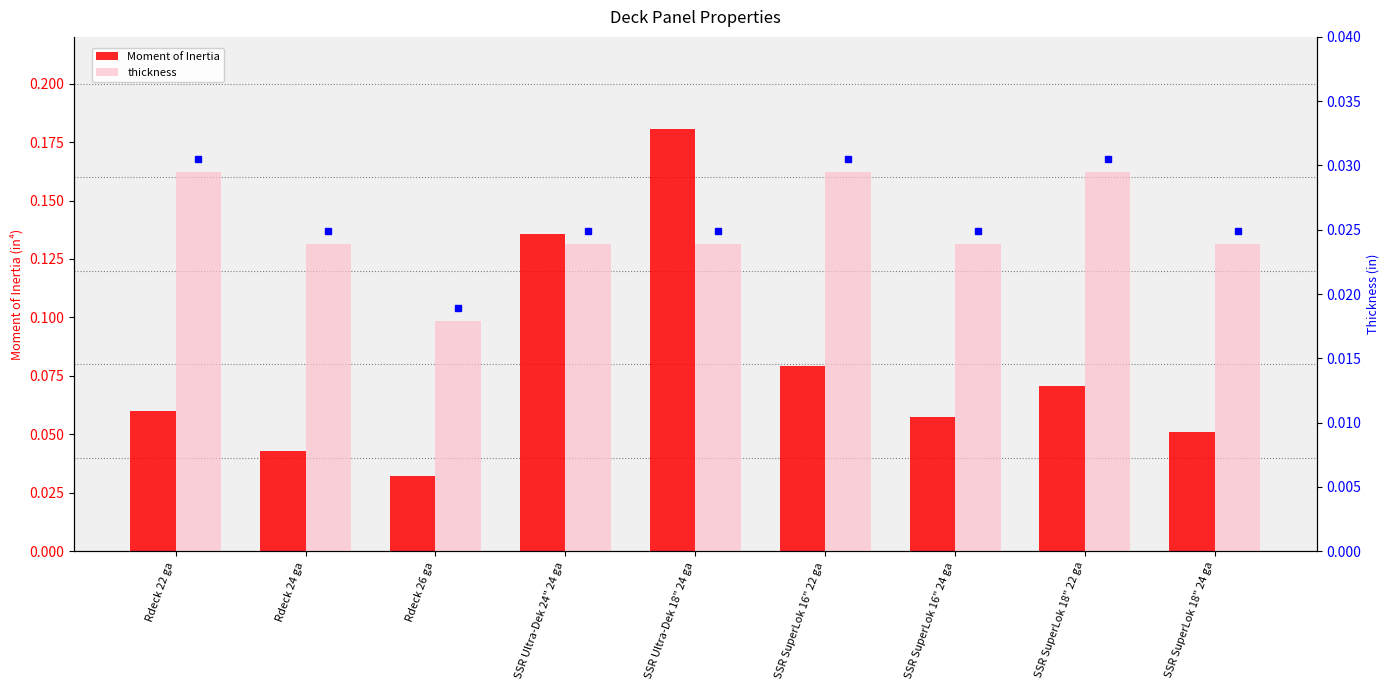

Reading left to right, list all the values displayed in this chart.

Moment of Inertia: Rdeck 22 ga=0.1	Rdeck 24 ga=0.0	Rdeck 26 ga=0.0	SSR Ultra-Dek 24" 24 ga=0.1	SSR Ultra-Dek 18" 24 ga=0.2	SSR SuperLok 16" 22 ga=0.1	SSR SuperLok 16" 24 ga=0.1	SSR SuperLok 18" 22 ga=0.1	SSR SuperLok 18" 24 ga=0.1
thickness: Rdeck 22 ga=0.0	Rdeck 24 ga=0.0	Rdeck 26 ga=0.0	SSR Ultra-Dek 24" 24 ga=0.0	SSR Ultra-Dek 18" 24 ga=0.0	SSR SuperLok 16" 22 ga=0.0	SSR SuperLok 16" 24 ga=0.0	SSR SuperLok 18" 22 ga=0.0	SSR SuperLok 18" 24 ga=0.0